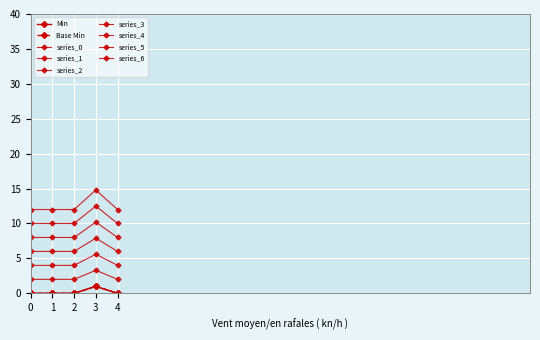

Is this an area chart (filled region under the line)?

No